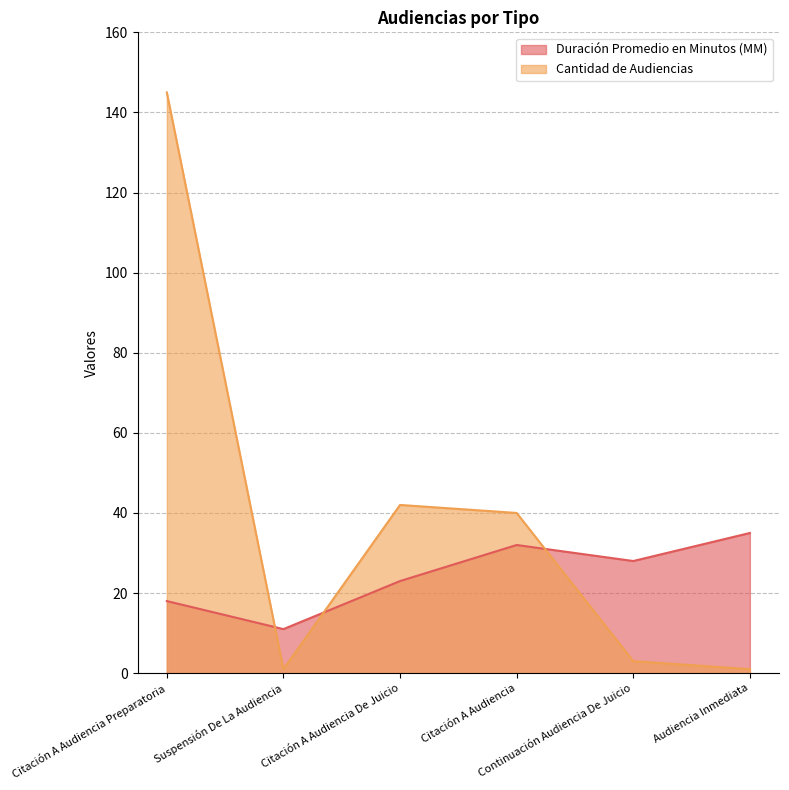

What is the average value of the Duración Promedio en Minutos (MM) series?

24